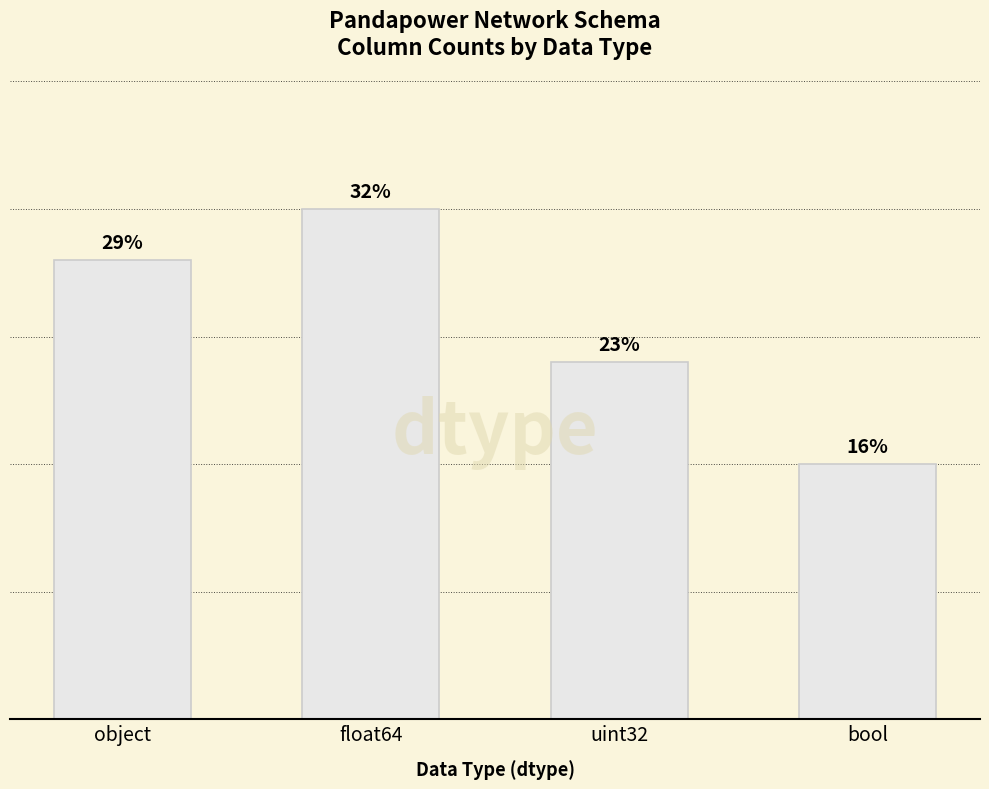

Is it true that the value at bool is 10?

True